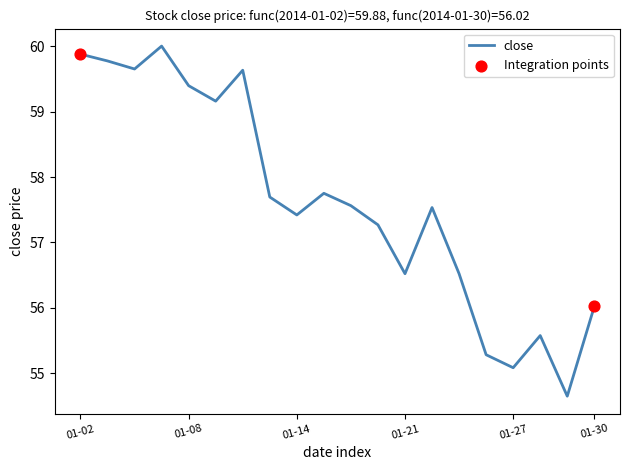

What is the minimum value shown in the chart?

54.6